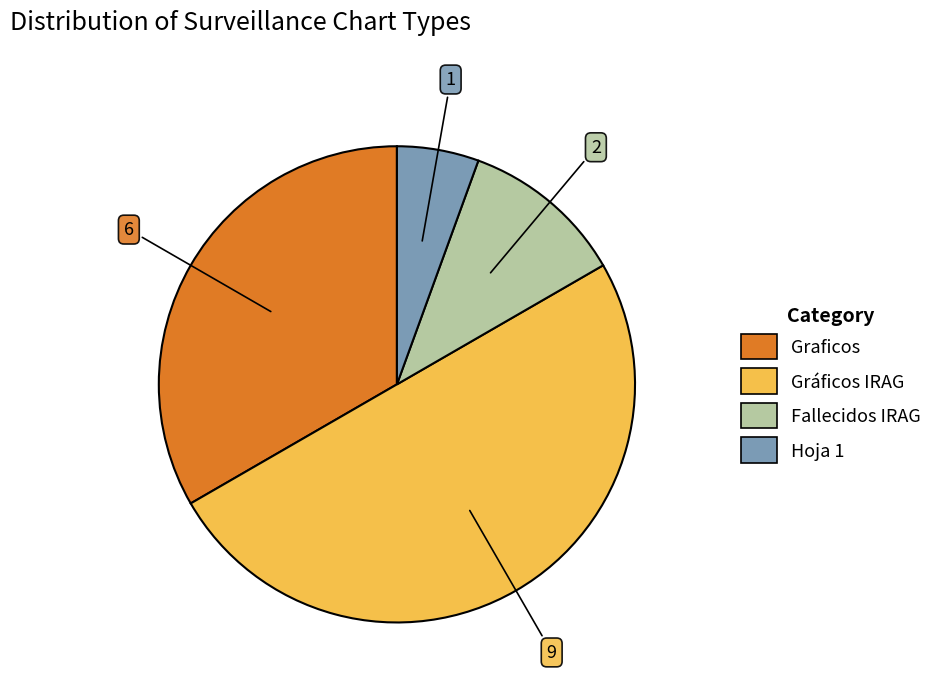

Is it true that Graficos is 27% of the pie?

False